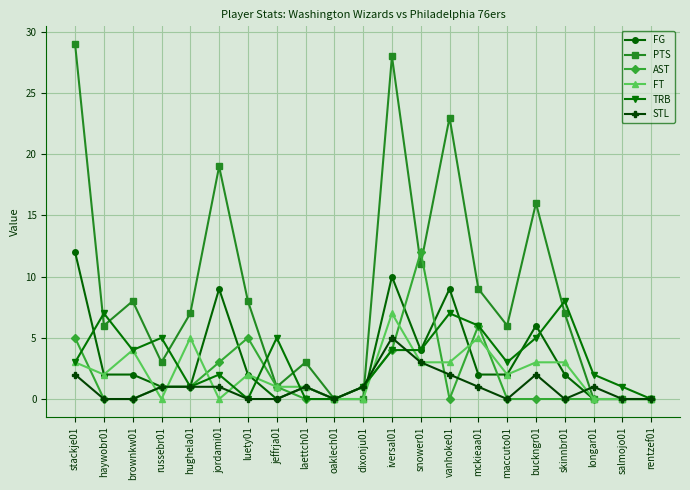

Which series changed the most between iversal01 and skinnbr01?

PTS